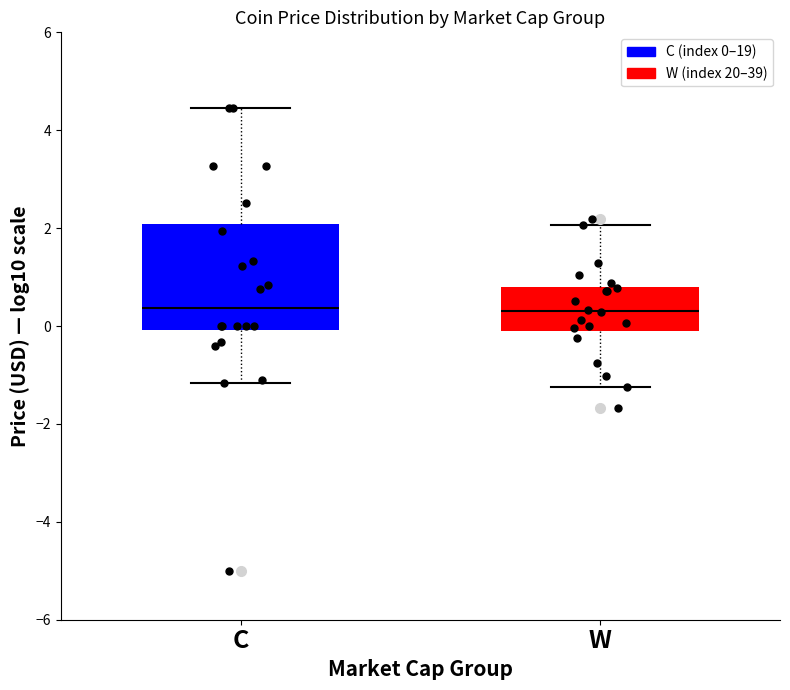

Reading left to right, transcribe this box plot: for each box, give where its median line is, the range the box spans, and where its two whiskers end, as read against the y-axis. The values are not printed on the chart, so give them approximately, as read against the axis.

C: median 0.4, box 0.0 to 2.0, whiskers -1.2 to 4.4
W: median 0.4, box 0.0 to 0.8, whiskers -1.2 to 2.0